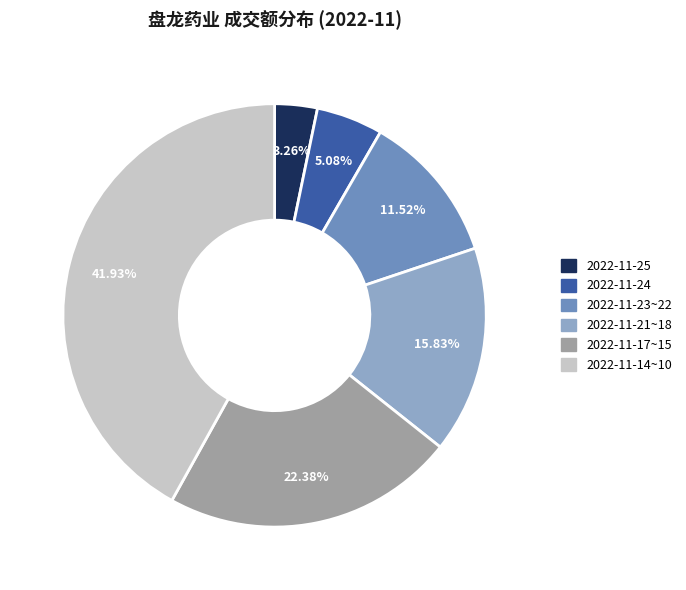

To the nearest percent, what is the difference between the largest and smallest slice percentages?

39%